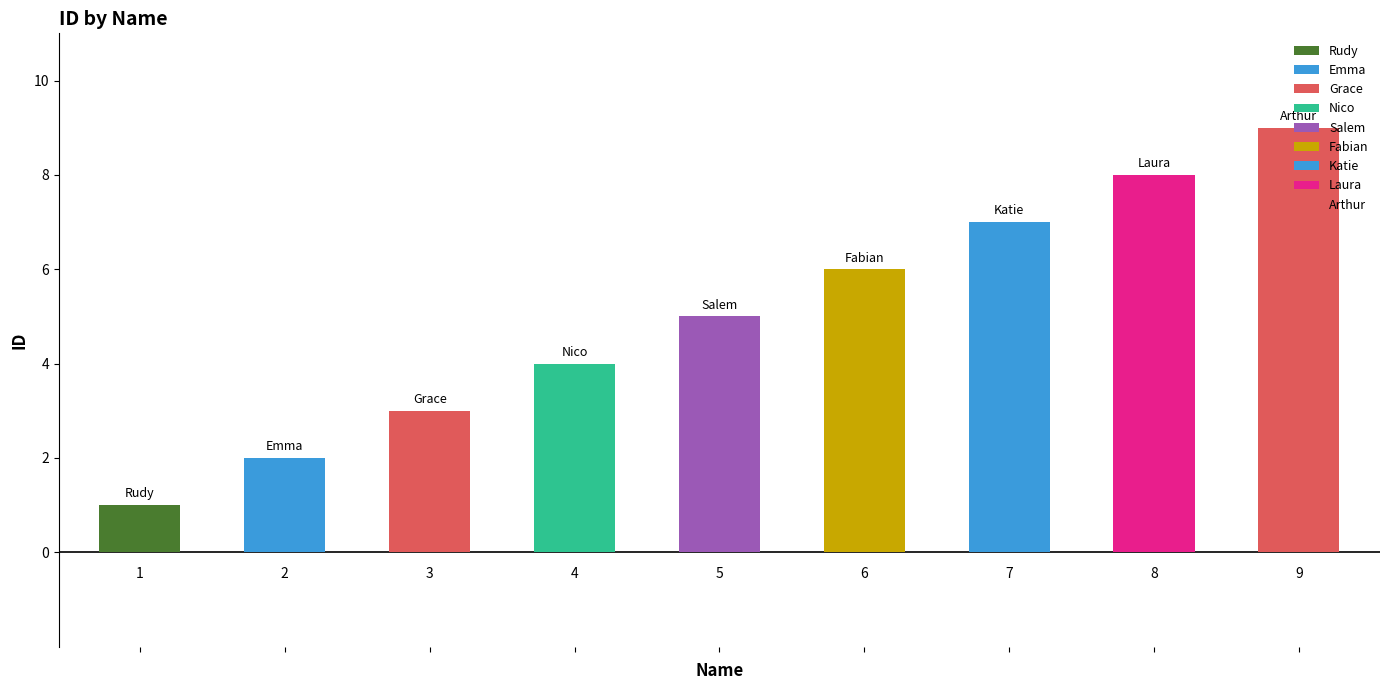

How many data points are less than 5?

4